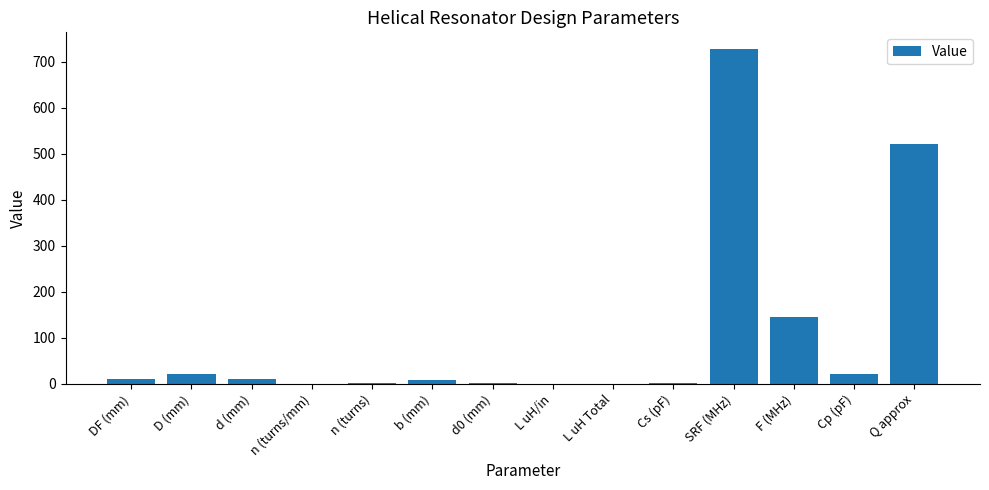

Which label corresponds to the largest value in the chart?

SRF (MHz)